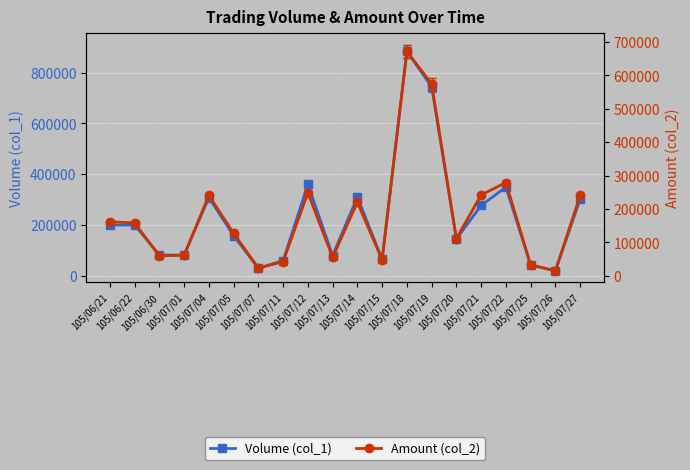

Which series has the largest total across all categories?

Volume (col_1)